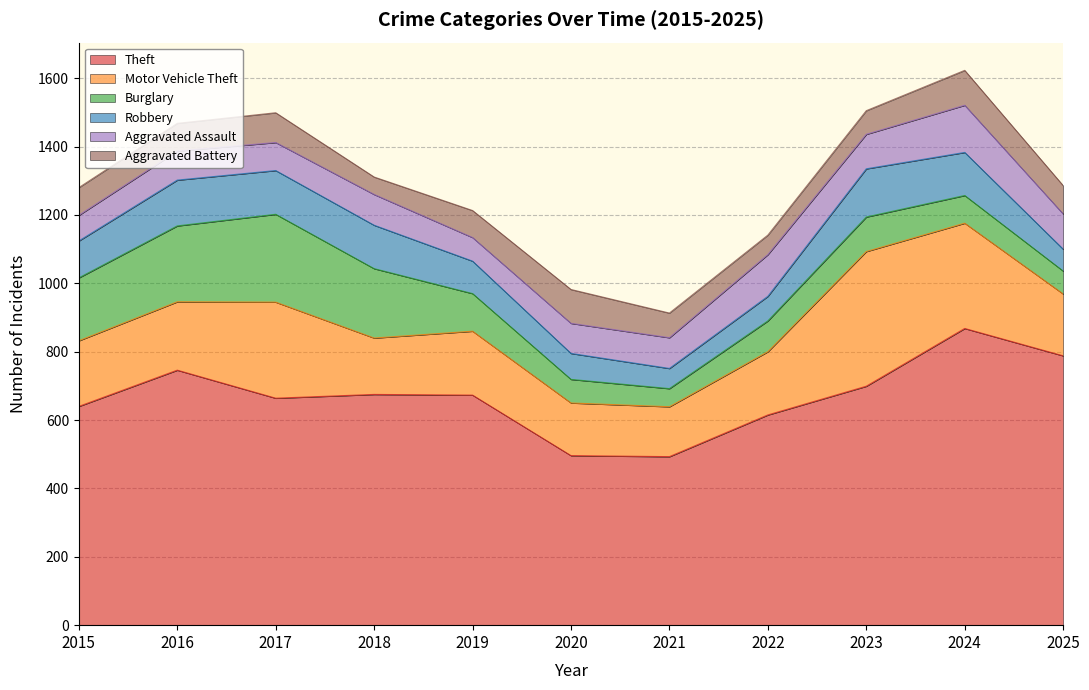

How many lines are shown in the chart?

6